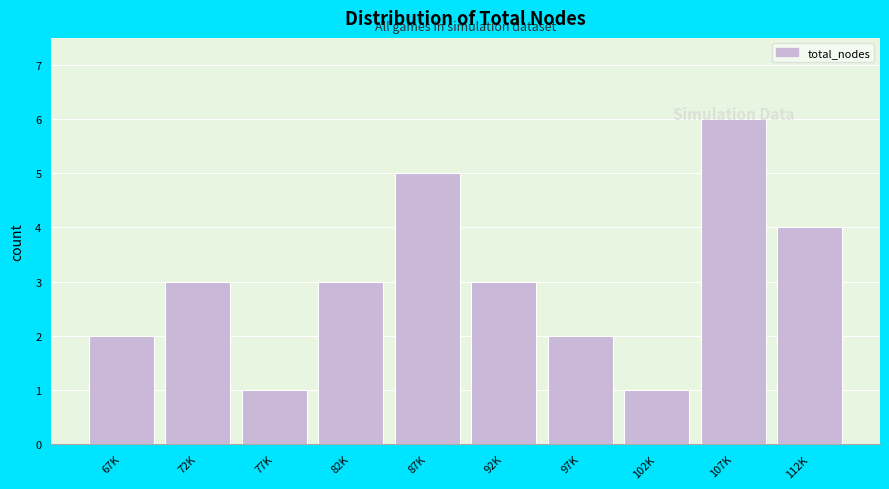

What is the value of the 9th bar from the left?

6